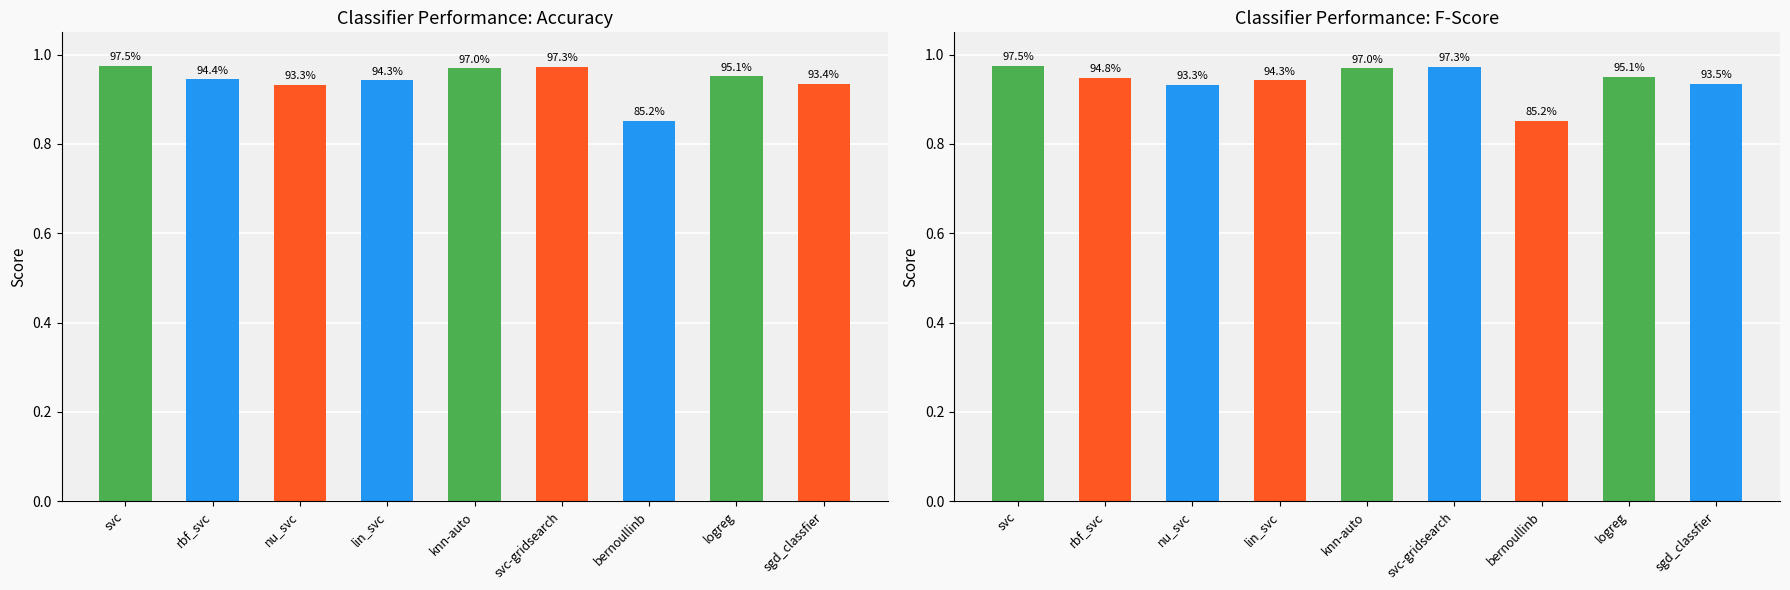

Is it true that accuracy equals 0.5 at nu_svc?

False